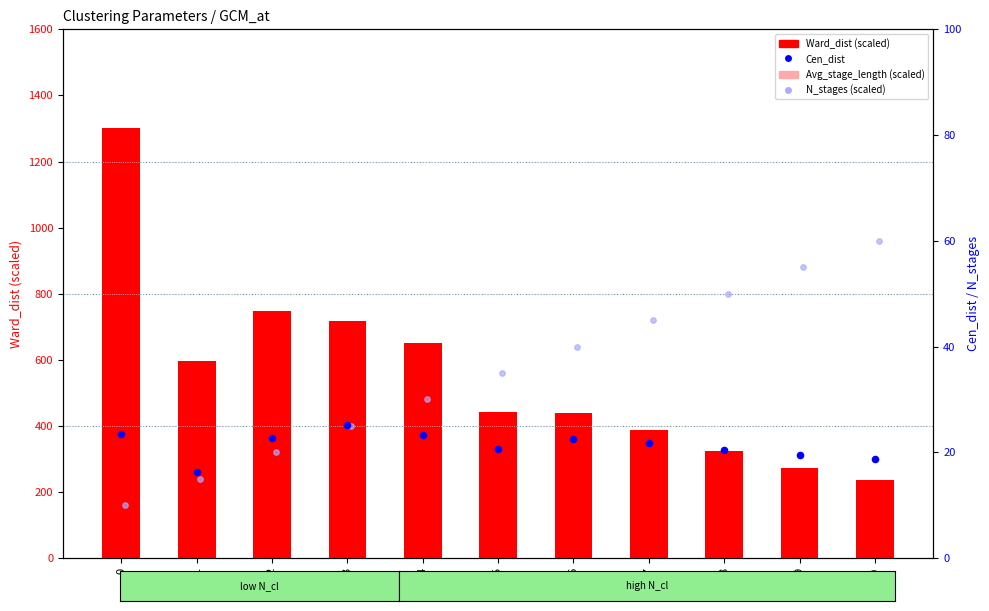

Is the value of N_stages (scaled) at 7 greater than the value of Avg_stage_length at 3?

No